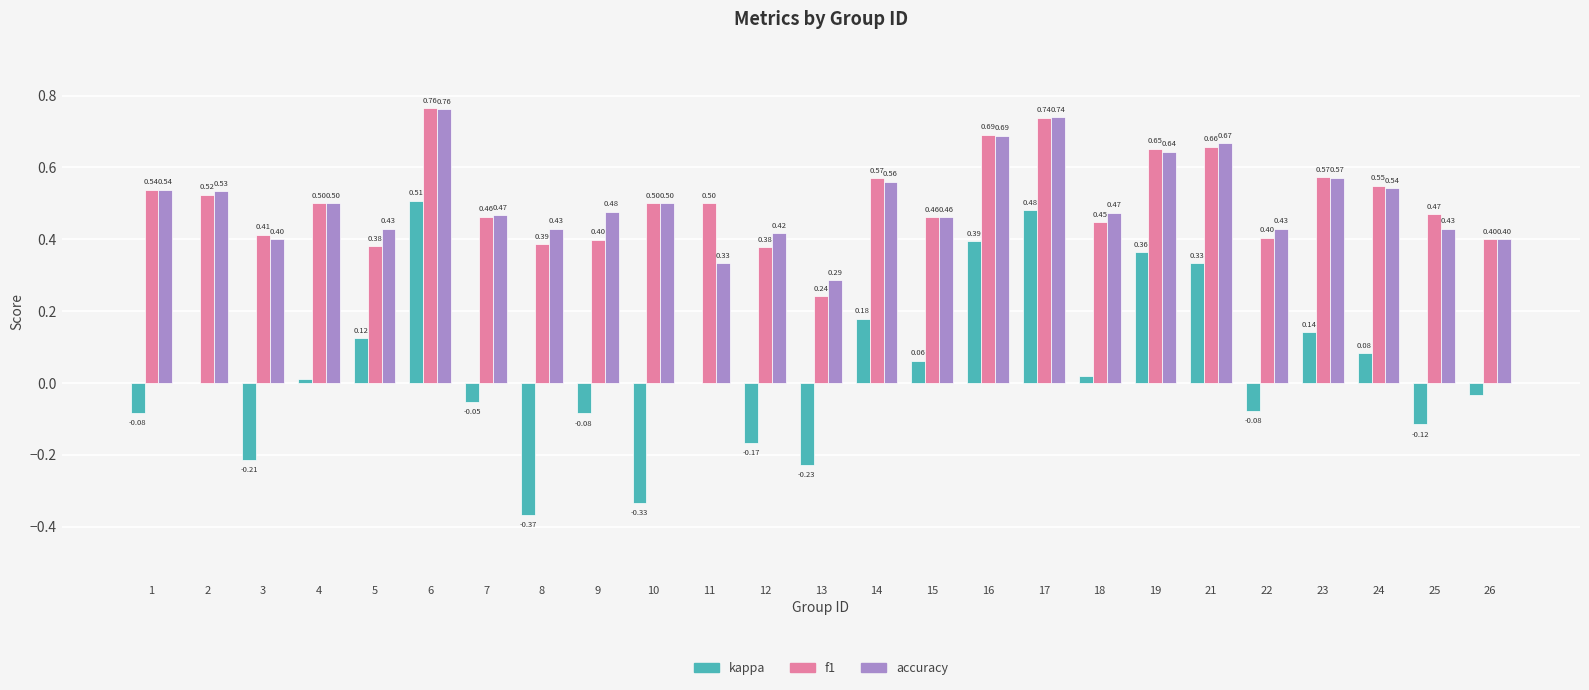

Does the chart contain stacked bars?

No